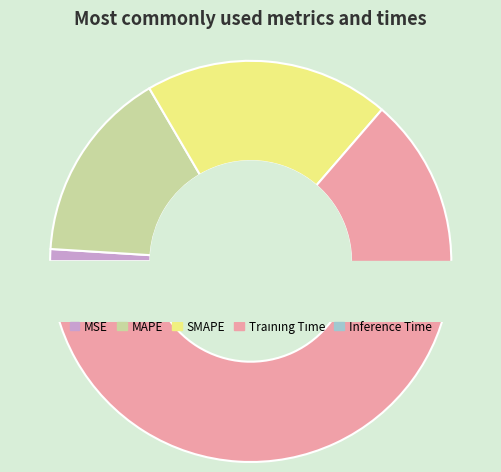

Which slice is the largest?

Training Time